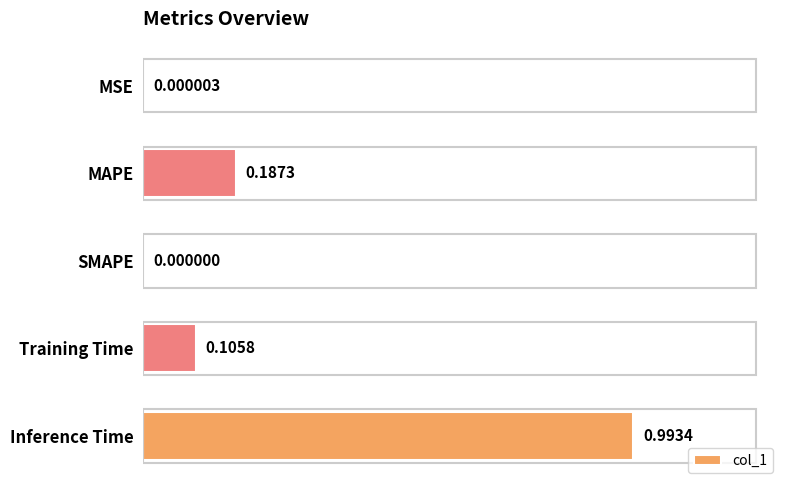

Count the number of data series in this chart.

1